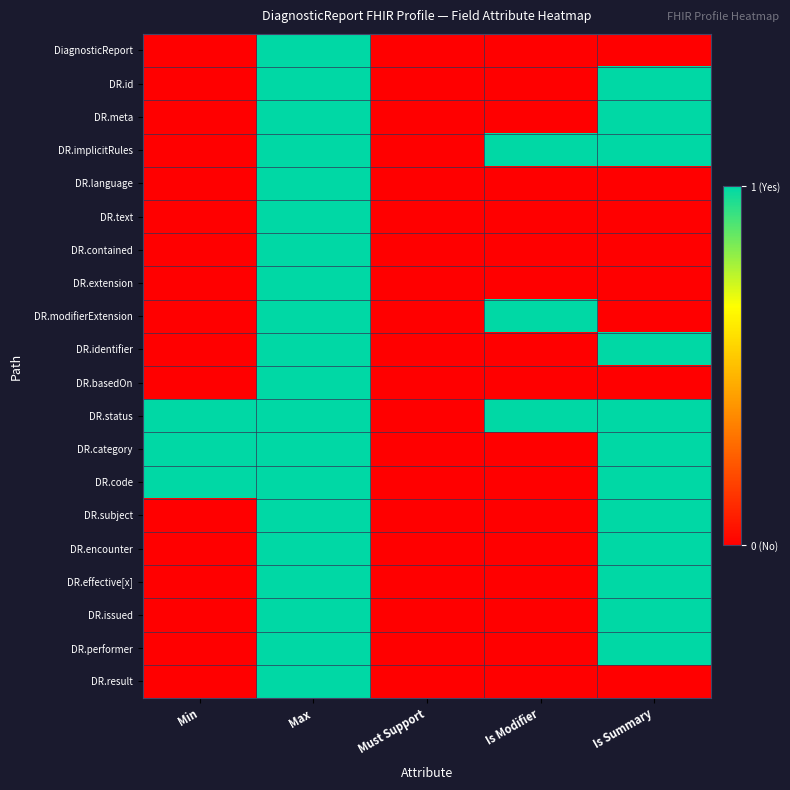

Reading left to right, extract all data points from this chart.

DiagnosticReport: Min=0	Max=1	Must Support=0	Is Modifier=0	Is Summary=0
DR.id: Min=0	Max=1	Must Support=0	Is Modifier=0	Is Summary=1
DR.meta: Min=0	Max=1	Must Support=0	Is Modifier=0	Is Summary=1
DR.implicitRules: Min=0	Max=1	Must Support=0	Is Modifier=1	Is Summary=1
DR.language: Min=0	Max=1	Must Support=0	Is Modifier=0	Is Summary=0
DR.text: Min=0	Max=1	Must Support=0	Is Modifier=0	Is Summary=0
DR.contained: Min=0	Max=1	Must Support=0	Is Modifier=0	Is Summary=0
DR.extension: Min=0	Max=1	Must Support=0	Is Modifier=0	Is Summary=0
DR.modifierExtension: Min=0	Max=1	Must Support=0	Is Modifier=1	Is Summary=0
DR.identifier: Min=0	Max=1	Must Support=0	Is Modifier=0	Is Summary=1
DR.basedOn: Min=0	Max=1	Must Support=0	Is Modifier=0	Is Summary=0
DR.status: Min=1	Max=1	Must Support=0	Is Modifier=1	Is Summary=1
DR.category: Min=1	Max=1	Must Support=0	Is Modifier=0	Is Summary=1
DR.code: Min=1	Max=1	Must Support=0	Is Modifier=0	Is Summary=1
DR.subject: Min=0	Max=1	Must Support=0	Is Modifier=0	Is Summary=1
DR.encounter: Min=0	Max=1	Must Support=0	Is Modifier=0	Is Summary=1
DR.effective[x]: Min=0	Max=1	Must Support=0	Is Modifier=0	Is Summary=1
DR.issued: Min=0	Max=1	Must Support=0	Is Modifier=0	Is Summary=1
DR.performer: Min=0	Max=1	Must Support=0	Is Modifier=0	Is Summary=1
DR.result: Min=0	Max=1	Must Support=0	Is Modifier=0	Is Summary=0